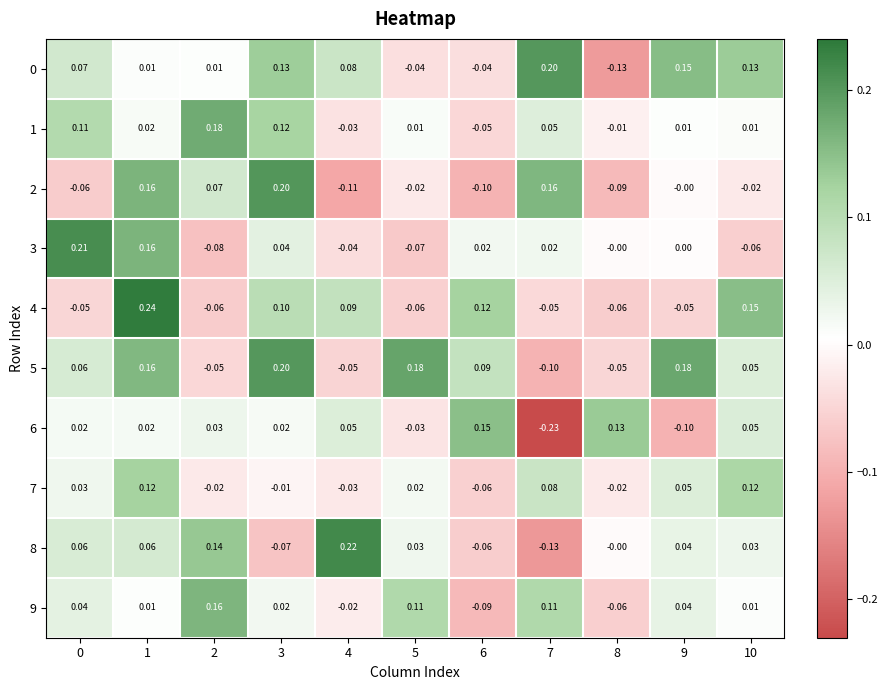

Between 4 and 5, which series saw the biggest shift?

5